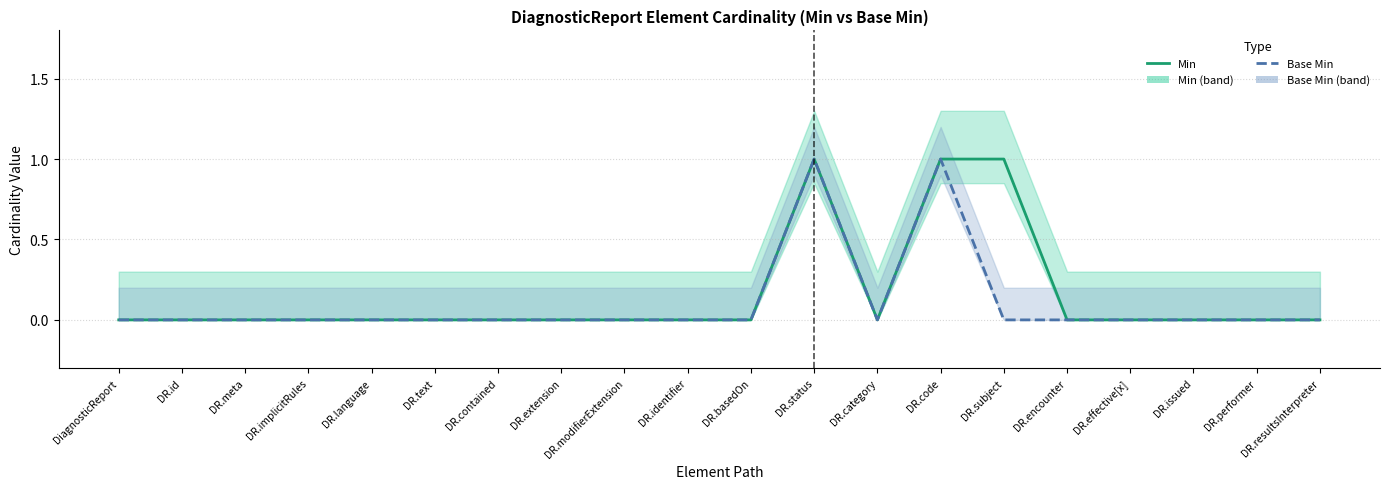

Does the chart have visible grid lines?

Yes